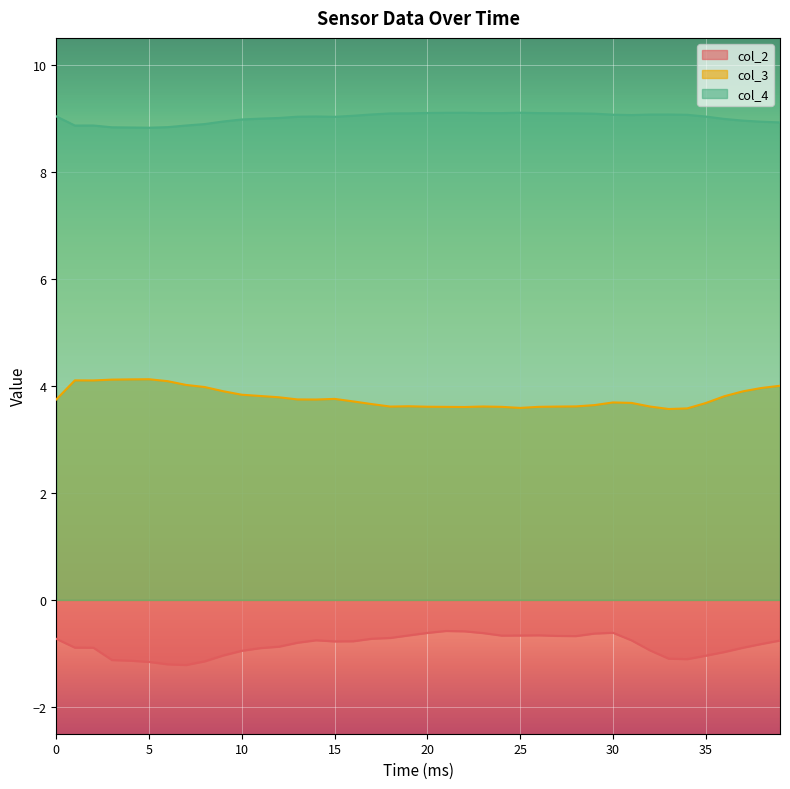

Reading right to left, list all the values displayed in this chart.

col_2: -0.8	-0.8	-0.9	-1.0	-1.0	-1.1	-1.1	-0.9	-0.8	-0.6	-0.6	-0.7	-0.7	-0.7	-0.7	-0.7	-0.6	-0.6	-0.6	-0.6	-0.7	-0.7	-0.7	-0.8	-0.8	-0.8	-0.8	-0.9	-0.9	-1.0	-1.0	-1.1	-1.2	-1.2	-1.2	-1.1	-1.1	-0.9	-0.9	-0.7
col_3: 4.0	4.0	3.9	3.8	3.7	3.6	3.6	3.6	3.7	3.7	3.6	3.6	3.6	3.6	3.6	3.6	3.6	3.6	3.6	3.6	3.6	3.6	3.7	3.7	3.8	3.7	3.7	3.8	3.8	3.8	3.9	4.0	4.0	4.1	4.1	4.1	4.1	4.1	4.1	3.7
col_4: 8.9	8.9	9.0	9.0	9.0	9.1	9.1	9.1	9.1	9.1	9.1	9.1	9.1	9.1	9.1	9.1	9.1	9.1	9.1	9.1	9.1	9.1	9.1	9.0	9.0	9.0	9.0	9.0	9.0	9.0	8.9	8.9	8.9	8.8	8.8	8.8	8.8	8.9	8.9	9.0